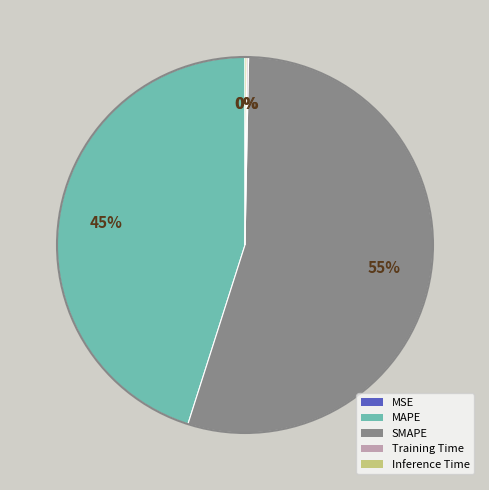

What is the largest slice in the pie chart?

SMAPE